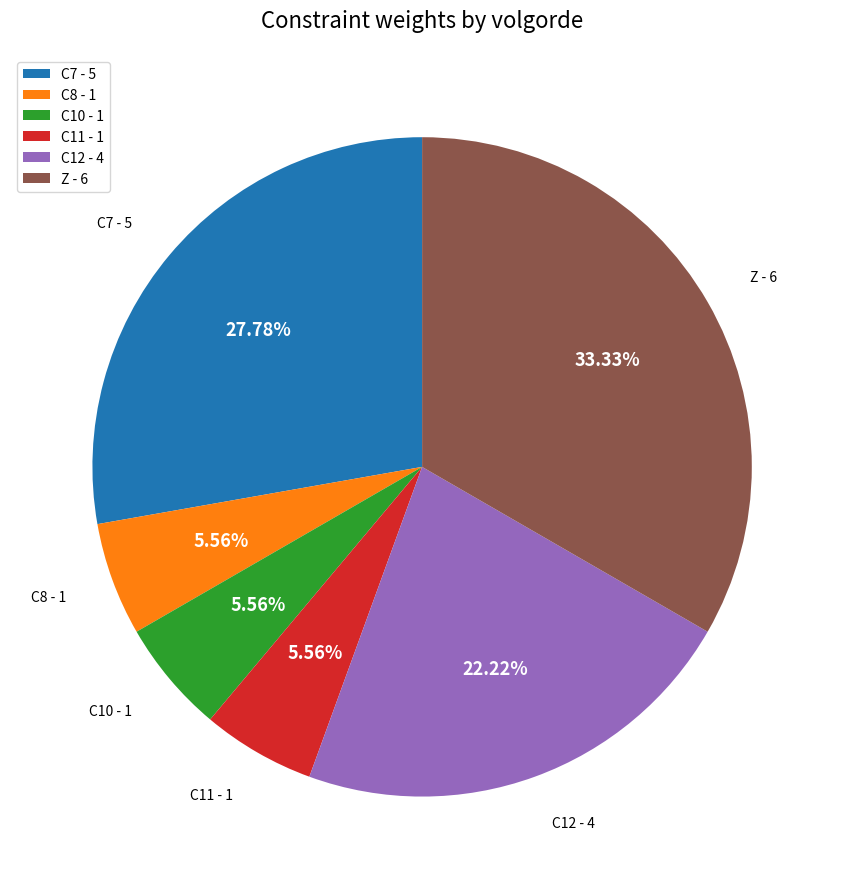

Count the number of slices in the pie.

6